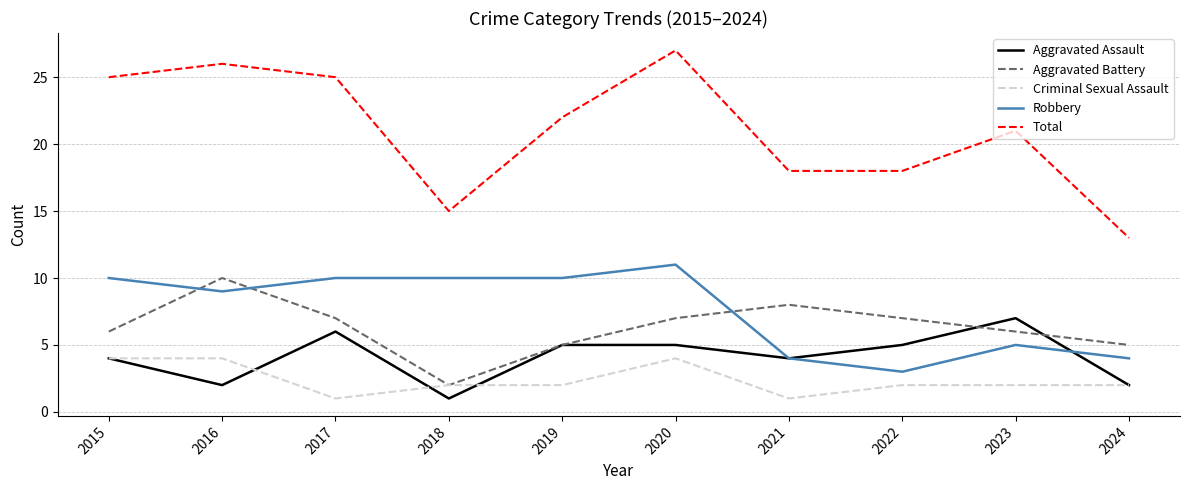

What is the total value across all series at 2023?

41